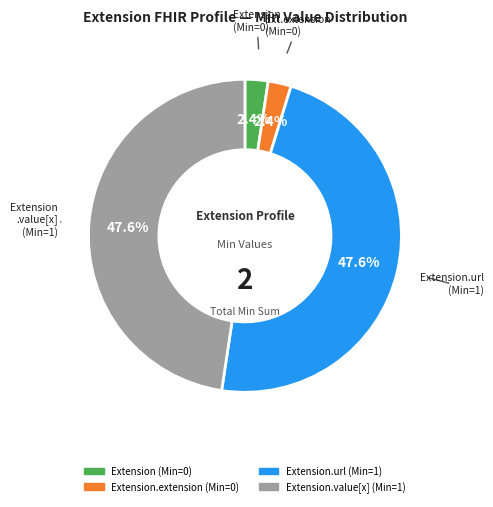

Does any single category account for the majority?

No